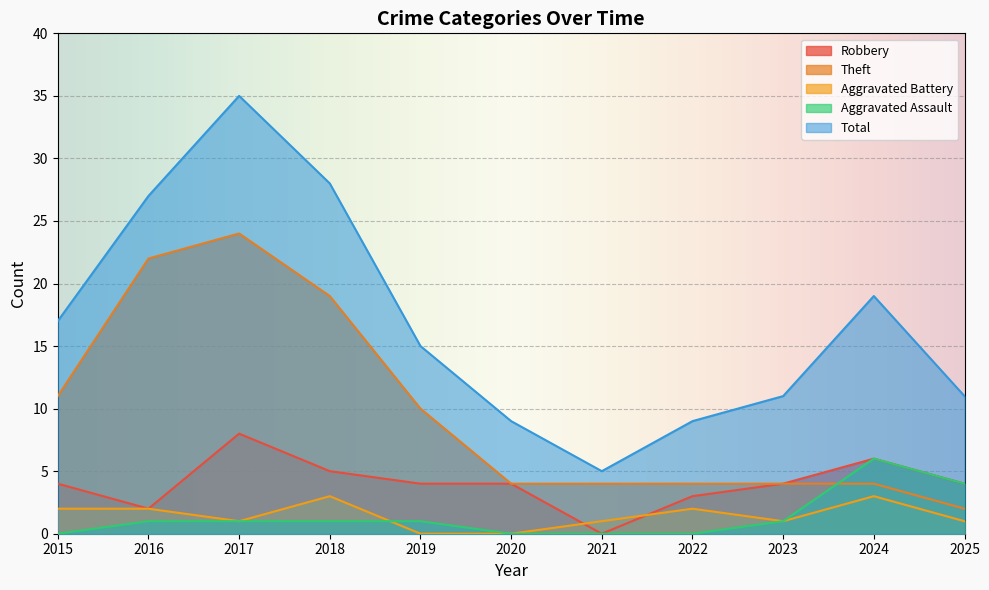

At 2019, list the series in order from smallest to largest.

Aggravated Battery, Aggravated Assault, Robbery, Theft, Total